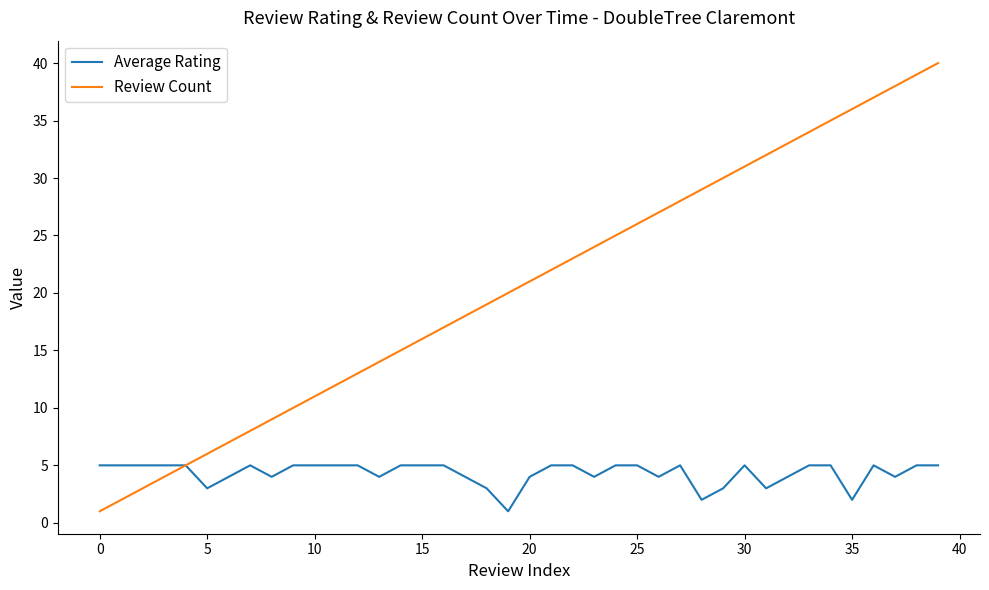

What is the highest value of the Average Rating series?

5